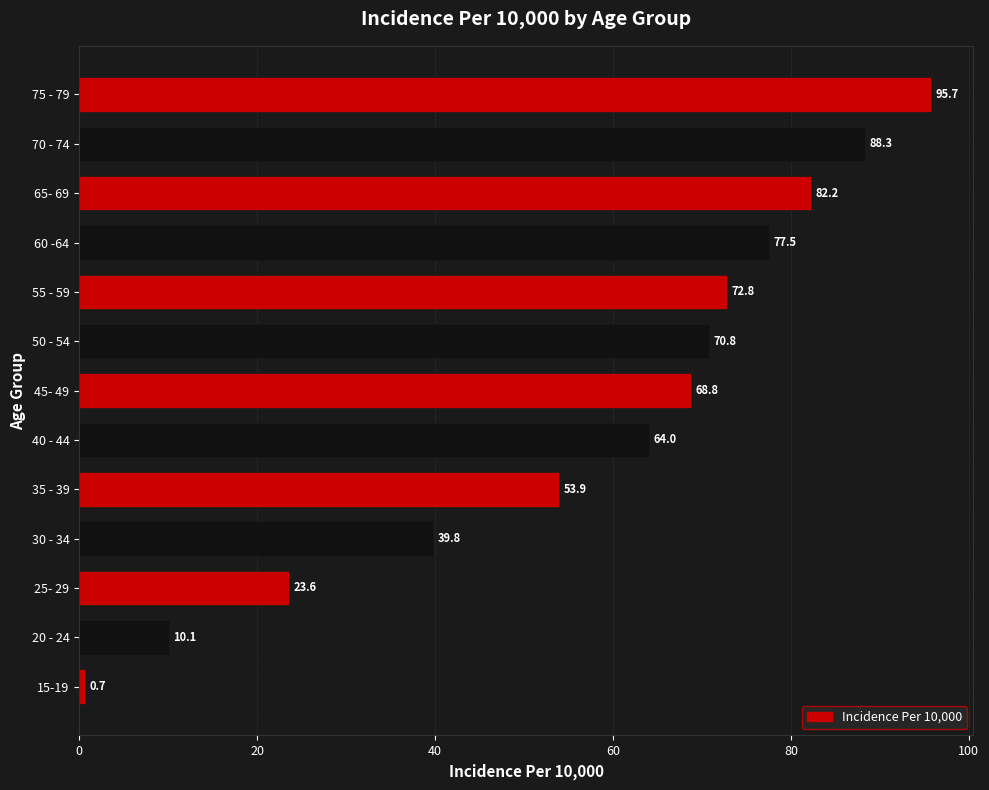

What is the smallest value displayed?

0.7